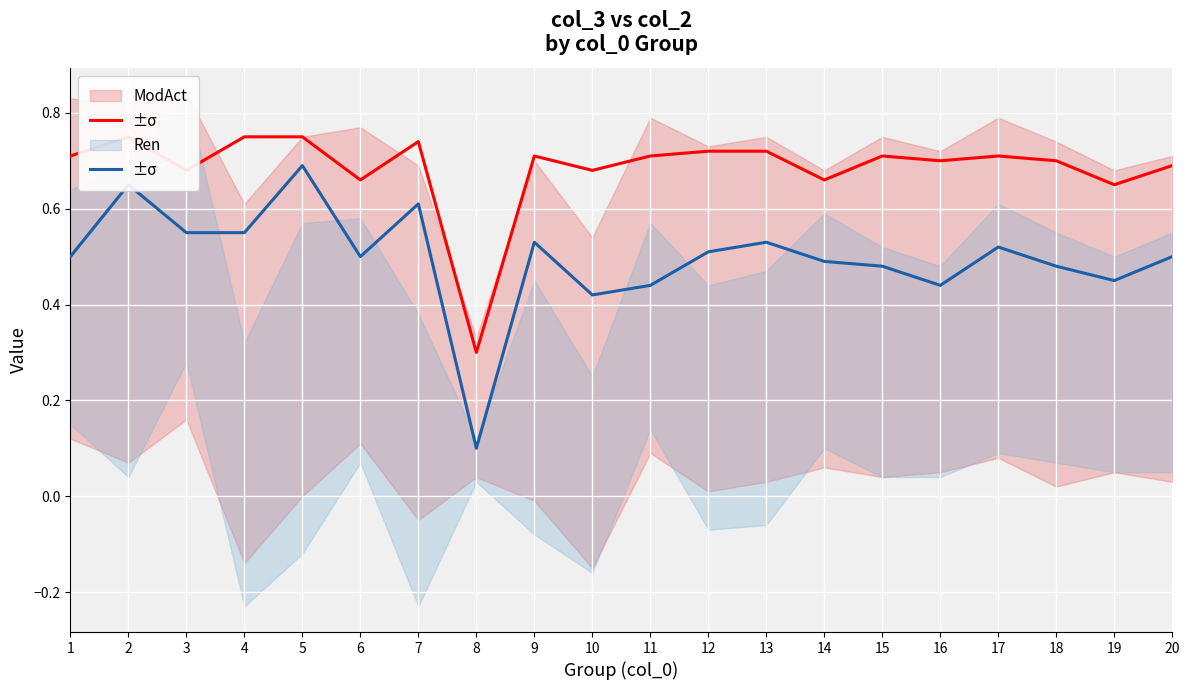

Count the col_2 (mid) values in the range 0 to 1.

20